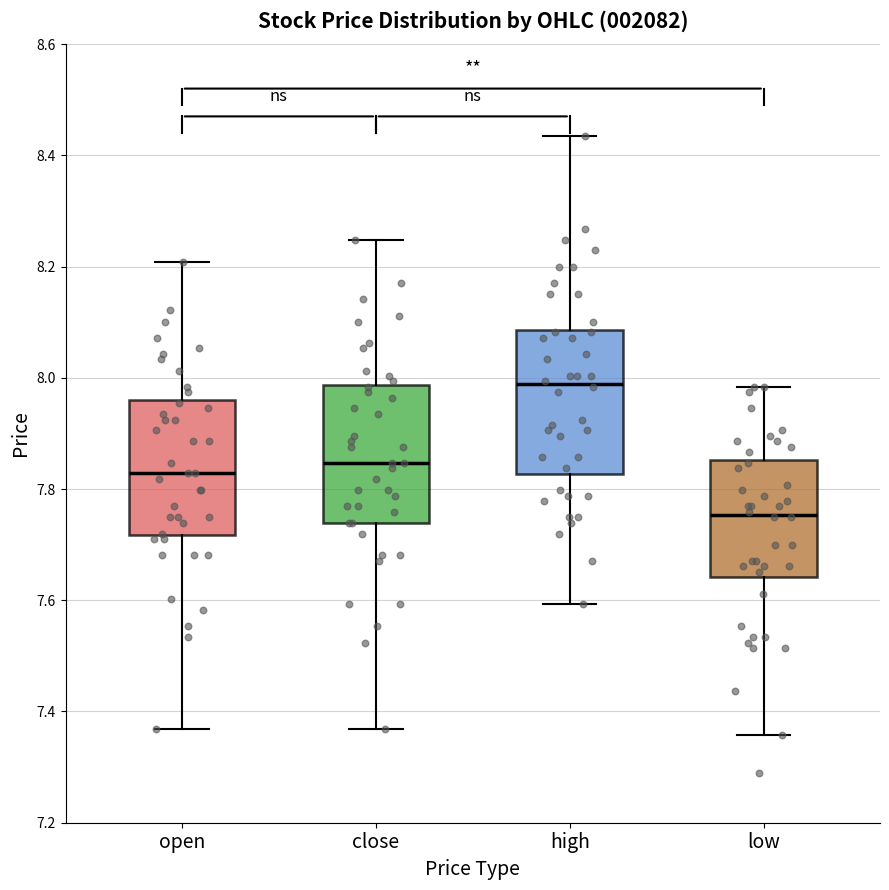

Which box's median line is the highest?

high